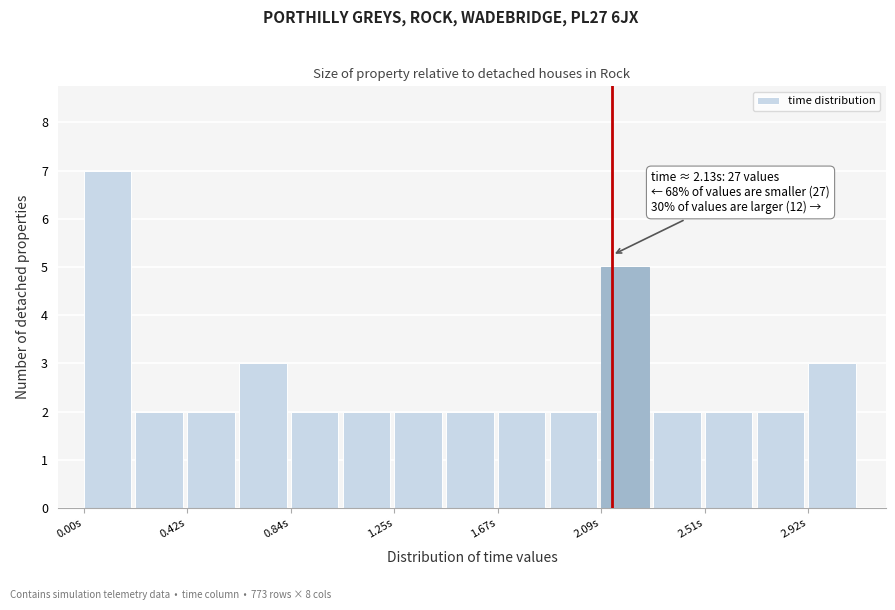

Which range on the x-axis has the tallest bar?

0.00 to 0.20